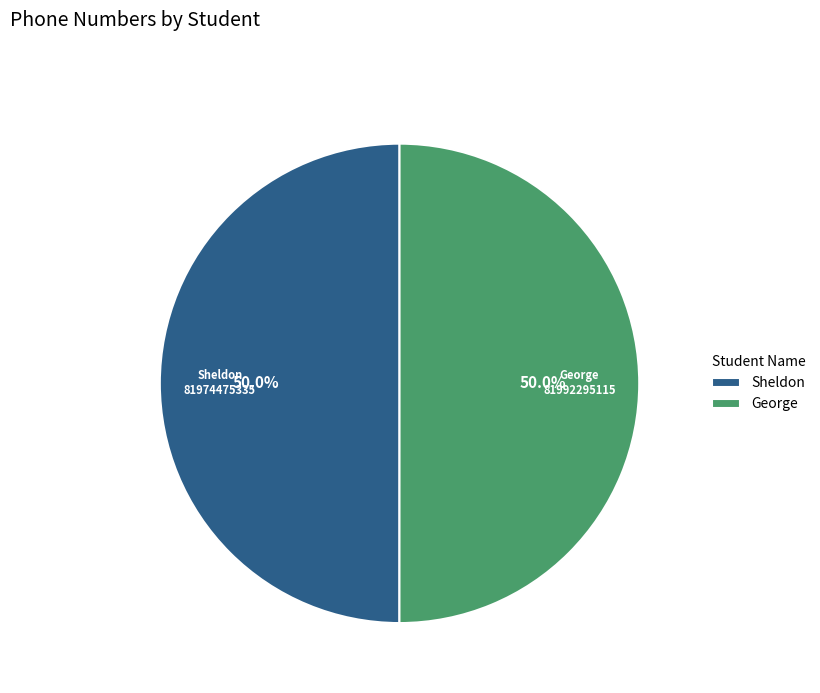

What is the ratio of the value at George to the value at Sheldon?

1.0